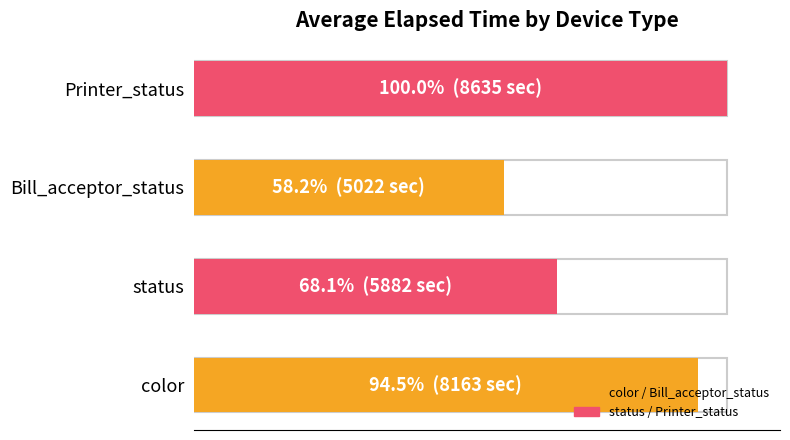

At which category does the chart reach its minimum across all series?

Bill_acceptor_status